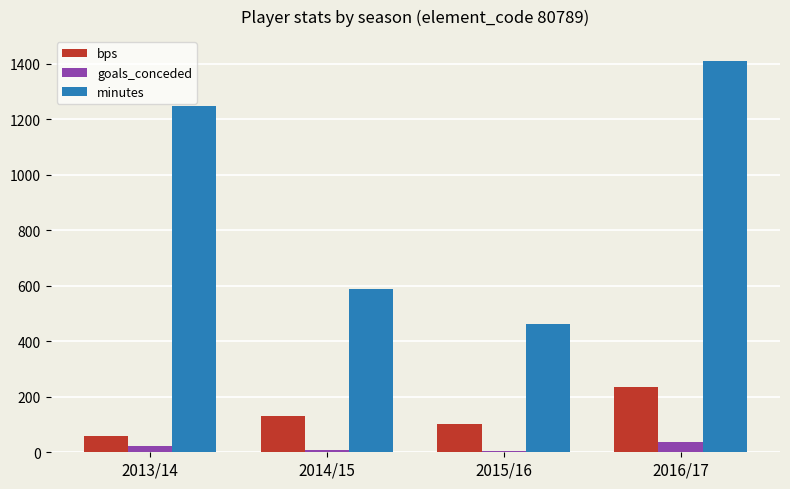

What are all the series names shown in the legend?

bps, goals_conceded, minutes